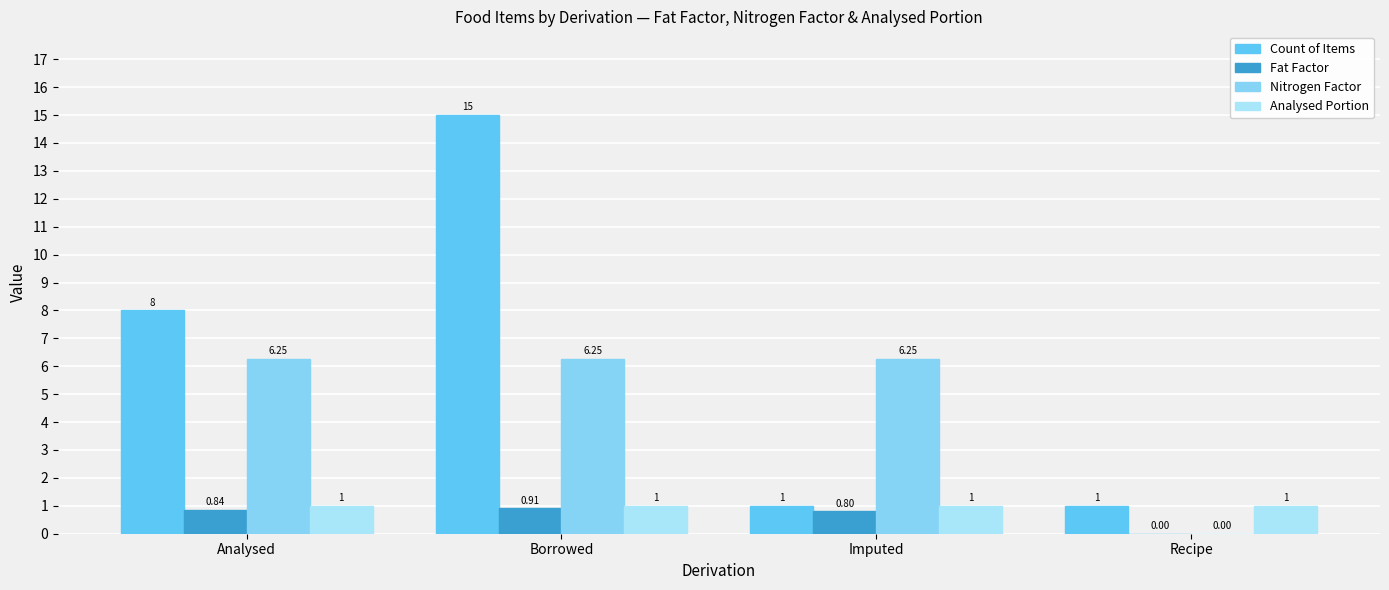

Rank the series by their maximum value, from highest to lowest.

Count of Items, Nitrogen Factor, Analysed Portion, Fat Factor